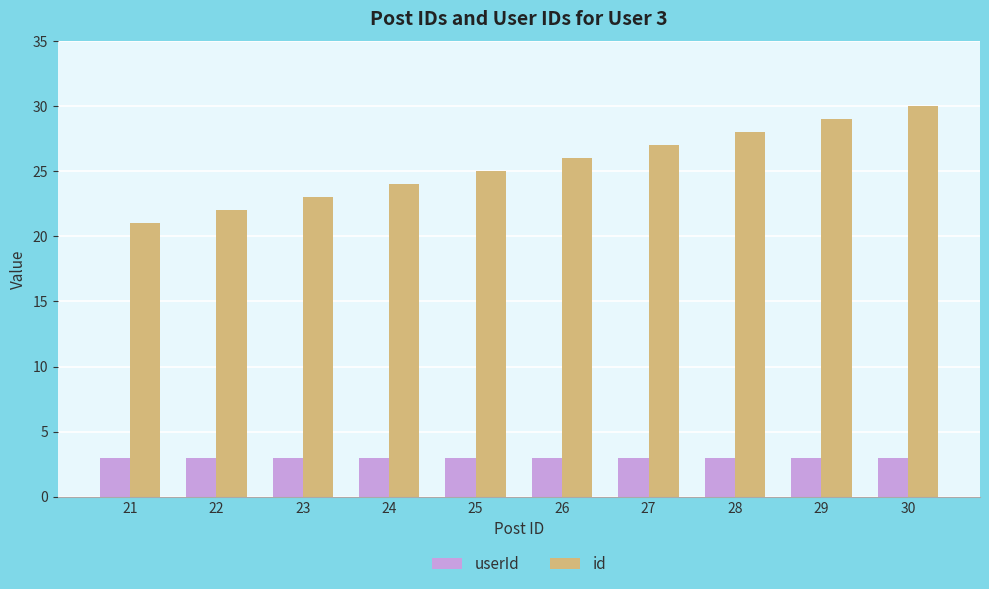

Reading left to right, extract all data points from this chart.

userId: 3	3	3	3	3	3	3	3	3	3
id: 21	22	23	24	25	26	27	28	29	30